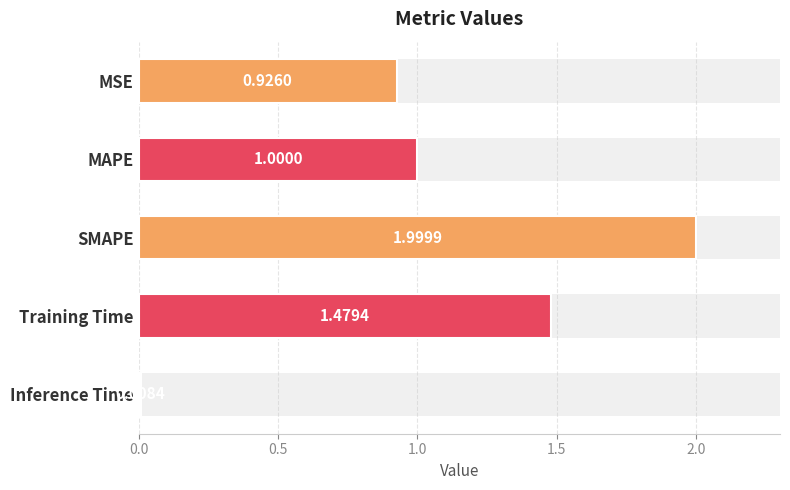

Between MSE and SMAPE, which is larger?

SMAPE